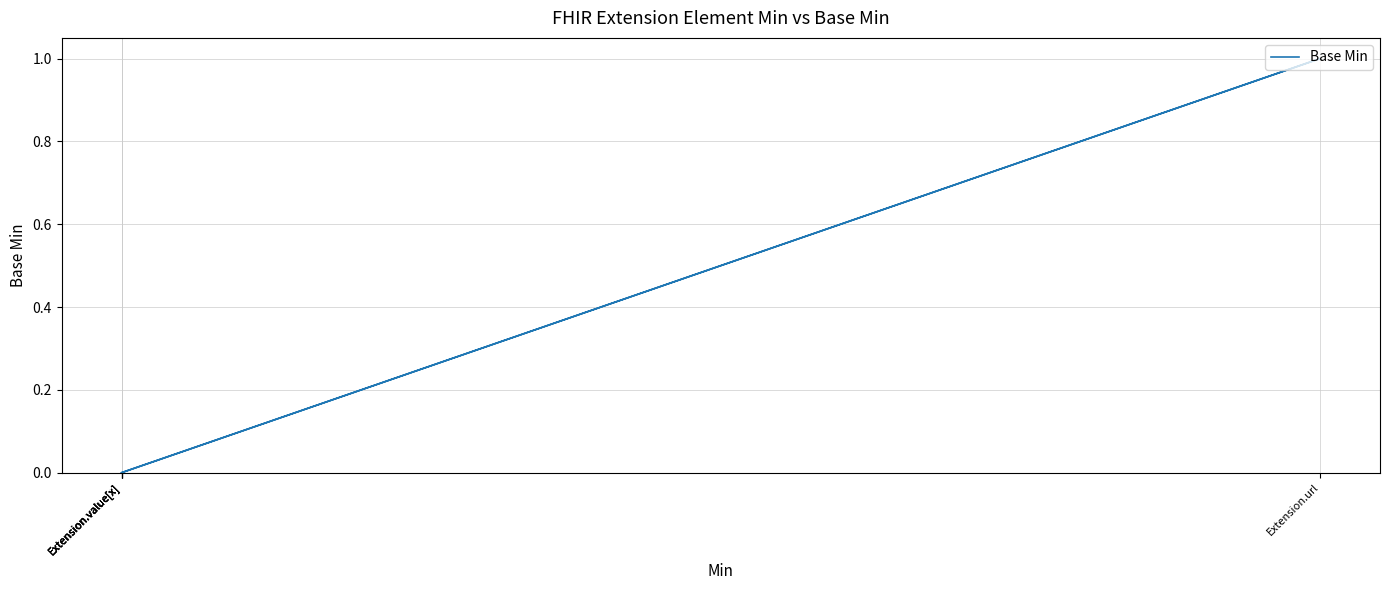

What is the difference between the maximum and minimum values?

1